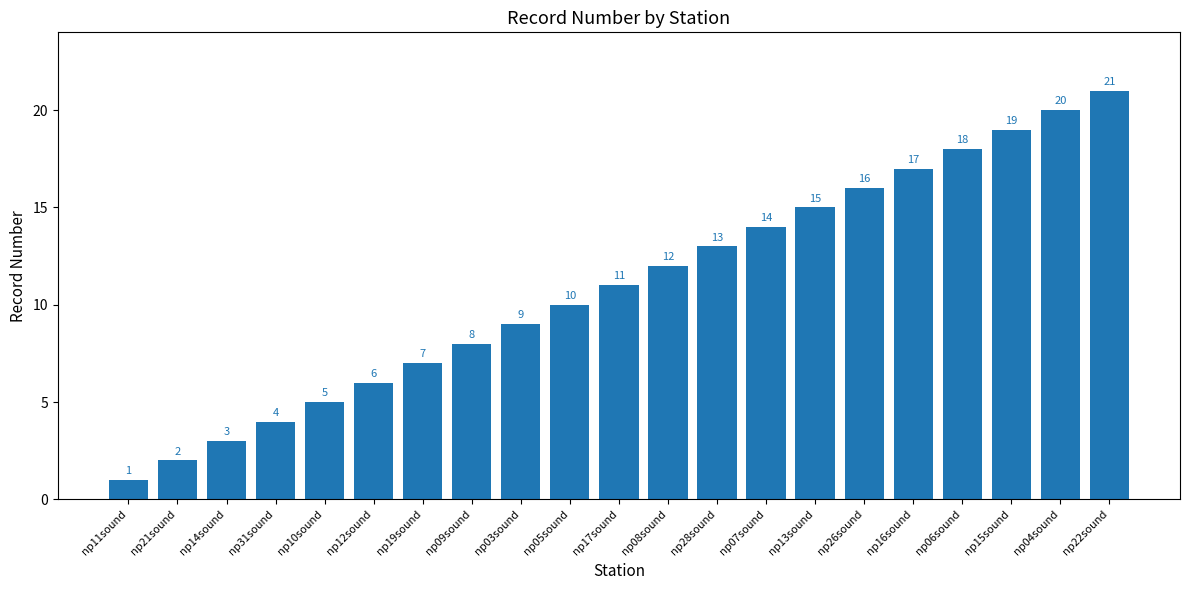

What is the approximate value at np12sound?

6